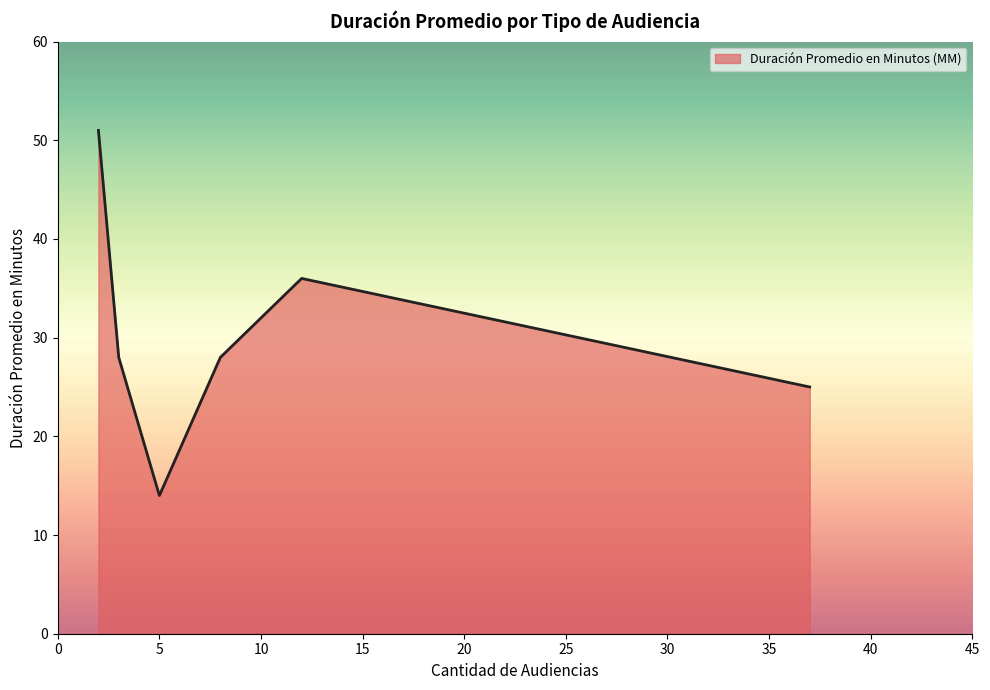

What is the difference between the second highest and second lowest values?

11